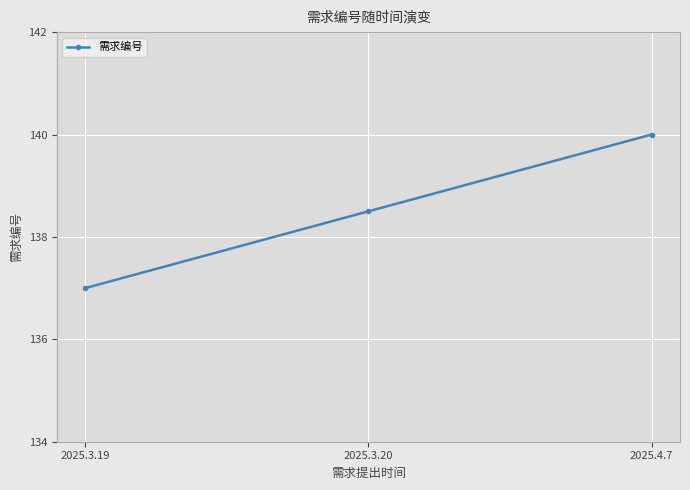

Where does the data first go above 138?

2025.3.20